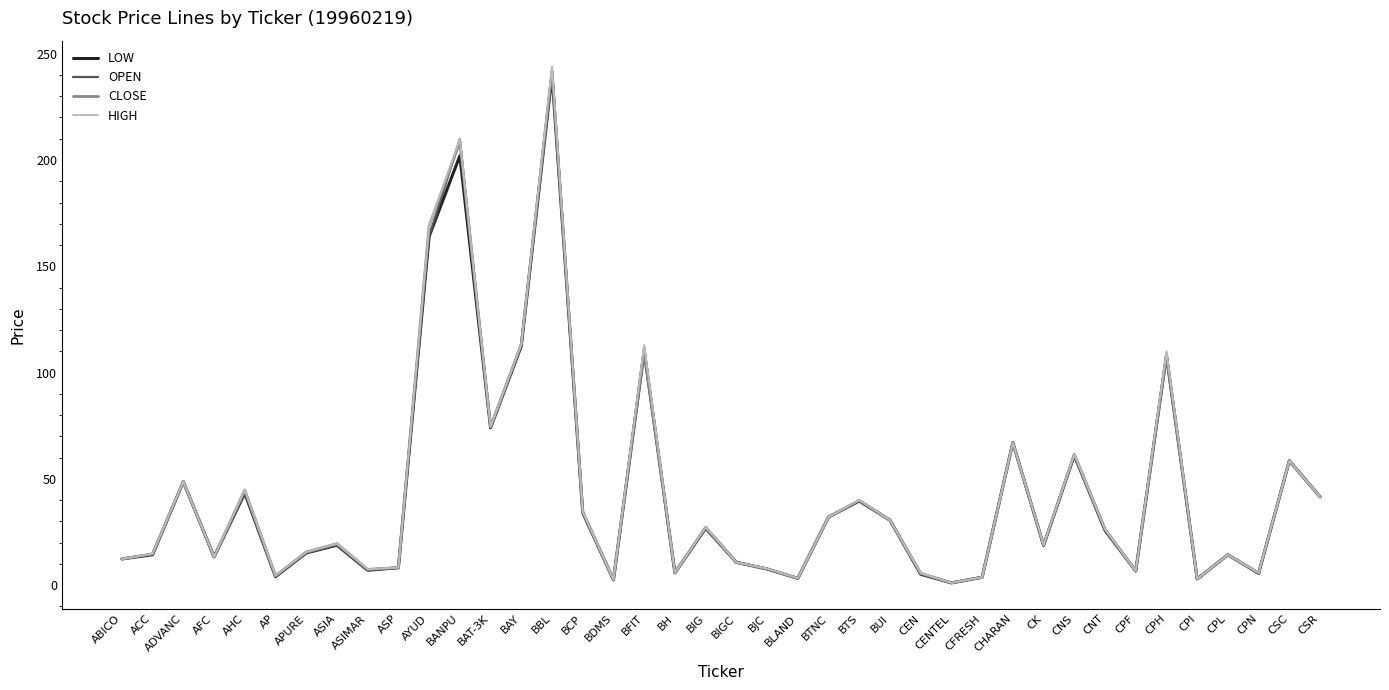

What is the greatest value displayed?

244.0